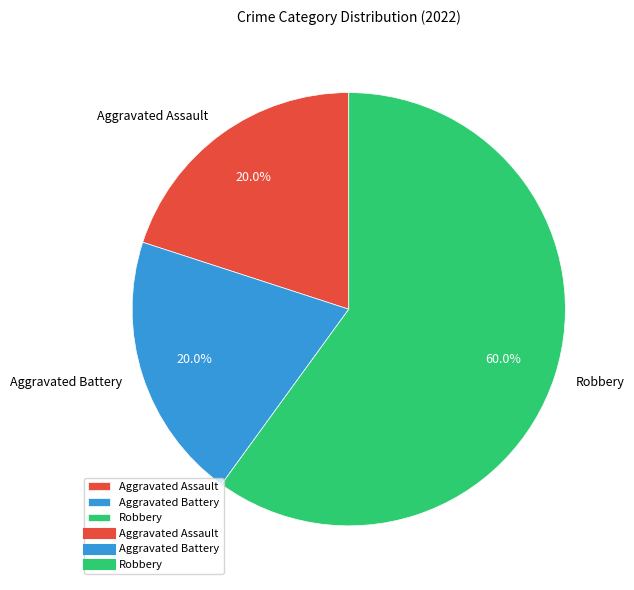

Is there a majority slice in this chart?

Yes